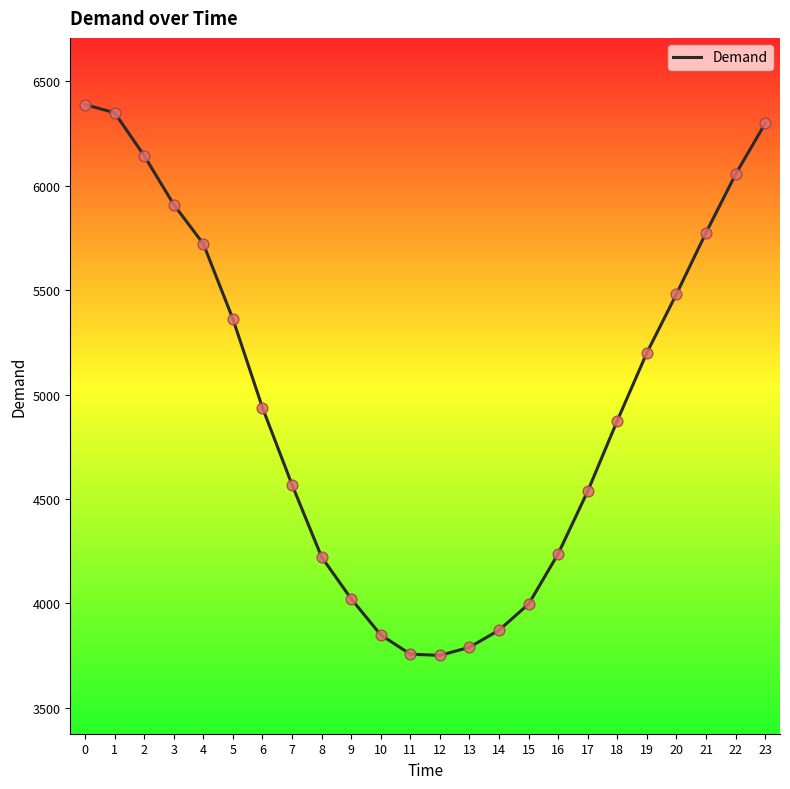

Approximately how many times larger is the value at 12 compared to 13?

1.0